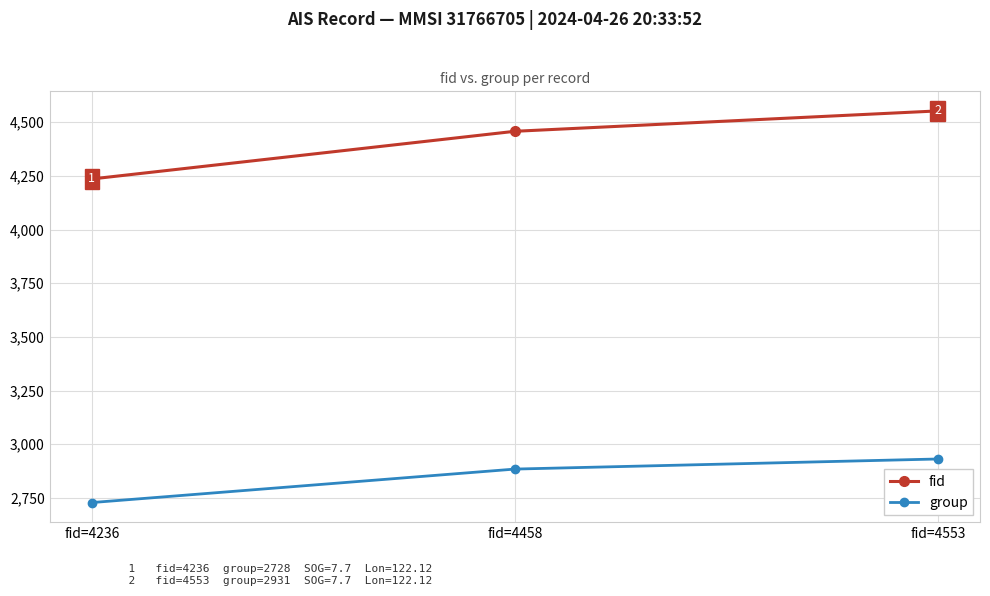

At which label is fid closest to 4394?

fid=4458